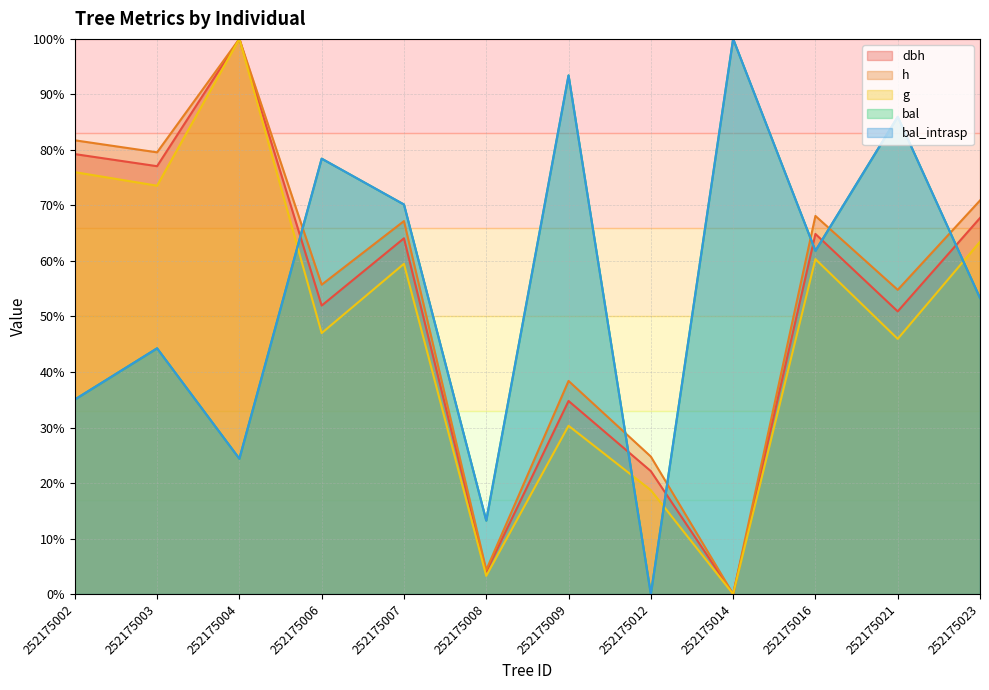

Reading left to right, what are all the values shown in this chart?

dbh: 79.3	77.1	100.0	52.0	64.1	4.0	34.8	22.1	0.0	64.9	50.9	67.7
h: 81.7	79.6	100.0	55.7	67.2	4.3	38.4	24.8	0.0	68.1	54.8	70.9
g: 76.0	73.6	100.0	47.0	59.5	3.3	30.3	18.7	0.0	60.3	46.0	63.5
bal: 35.0	44.3	24.4	78.4	70.2	13.2	93.4	0.0	100.0	61.8	86.0	53.3
bal_intrasp: 35.0	44.3	24.4	78.4	70.2	13.2	93.4	0.0	100.0	61.8	86.0	53.3